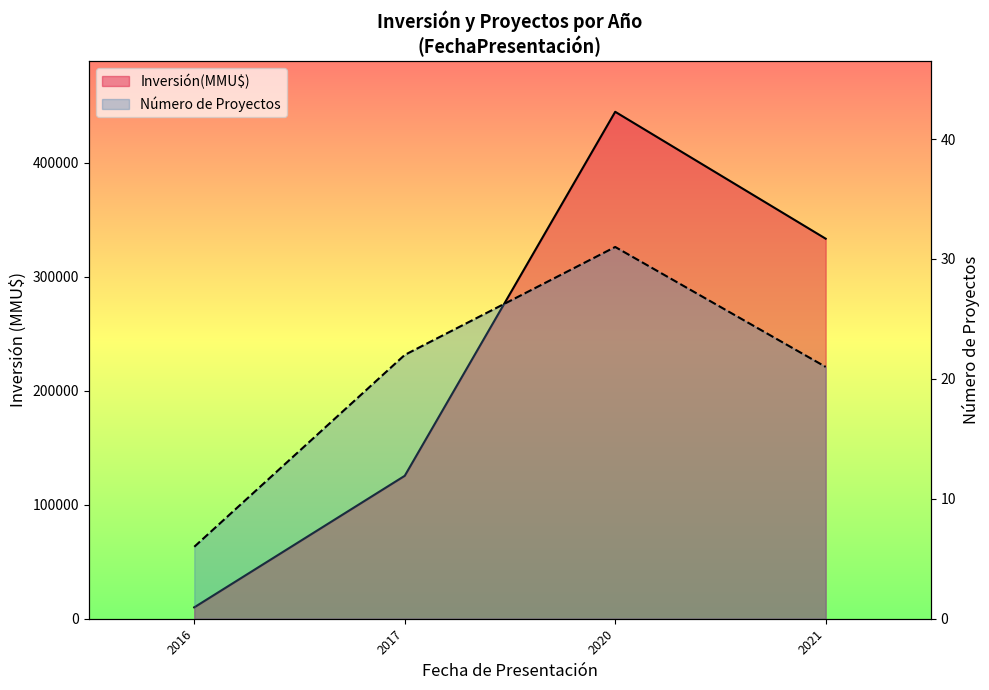

At 2021, list the series in order from largest to smallest.

Inversión(MMU$) line, Count line